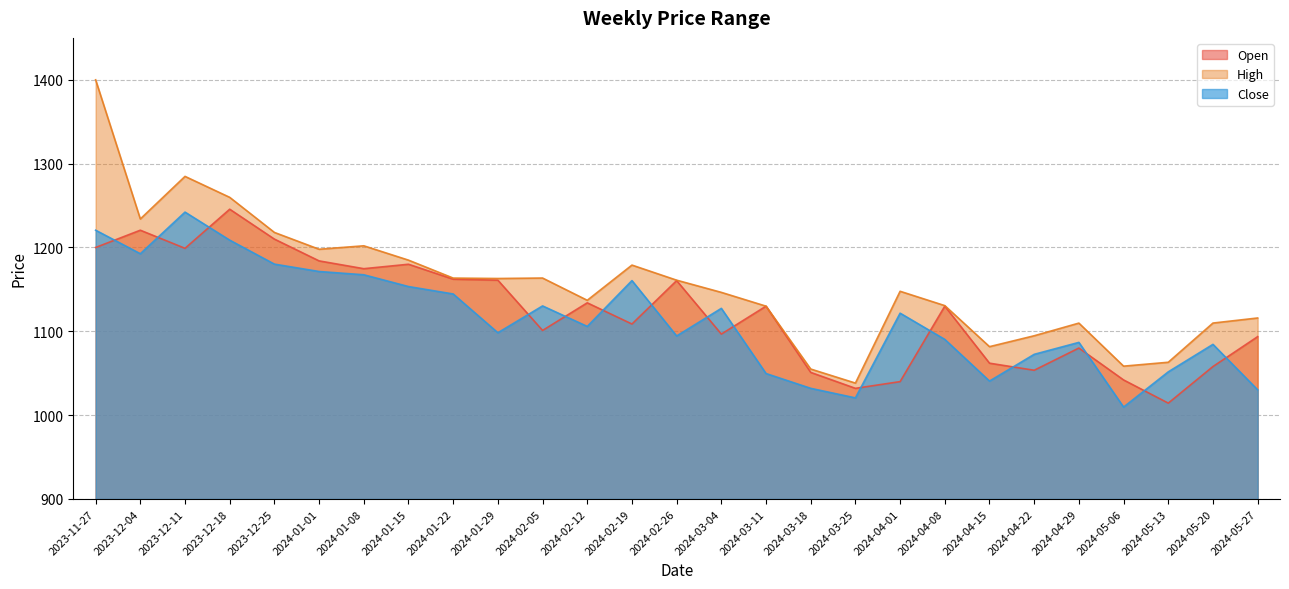

The High series shows 1163.6 at 2024-02-05. True or false?

True